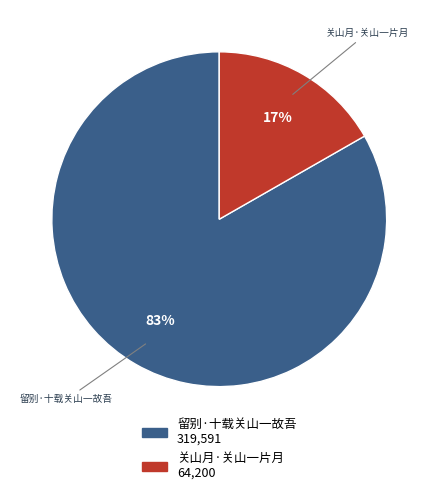

Which has a higher value, 关山月·关山一片月 or 留别·十载关山一故吾?

留别·十载关山一故吾